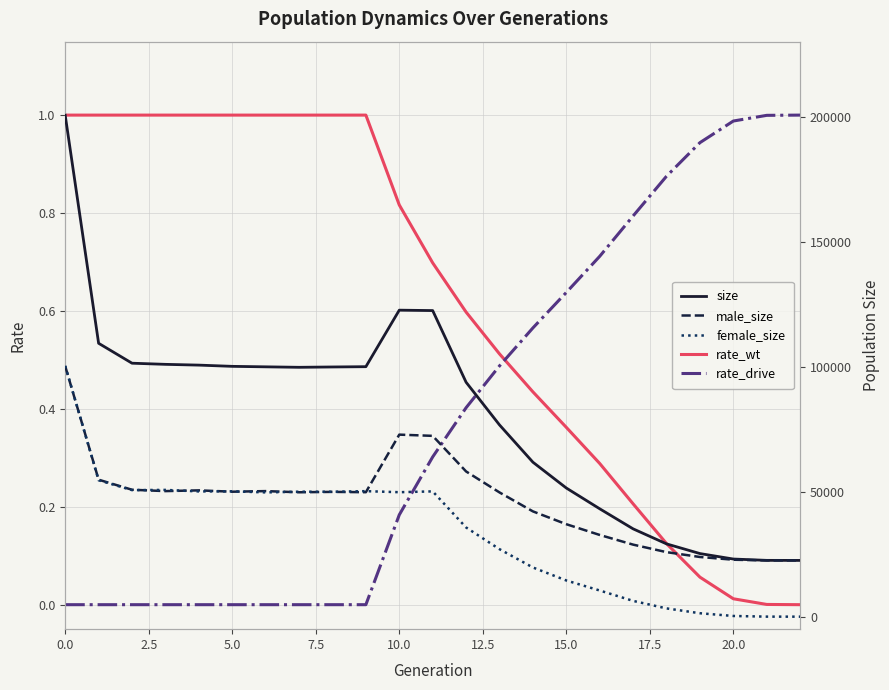

What is the difference between the second highest and minimum values in the size series?

100102.0